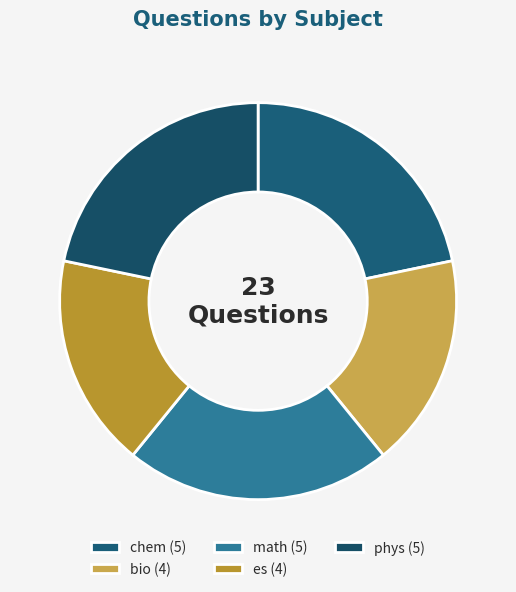

Does math account for over 50% of the chart?

No